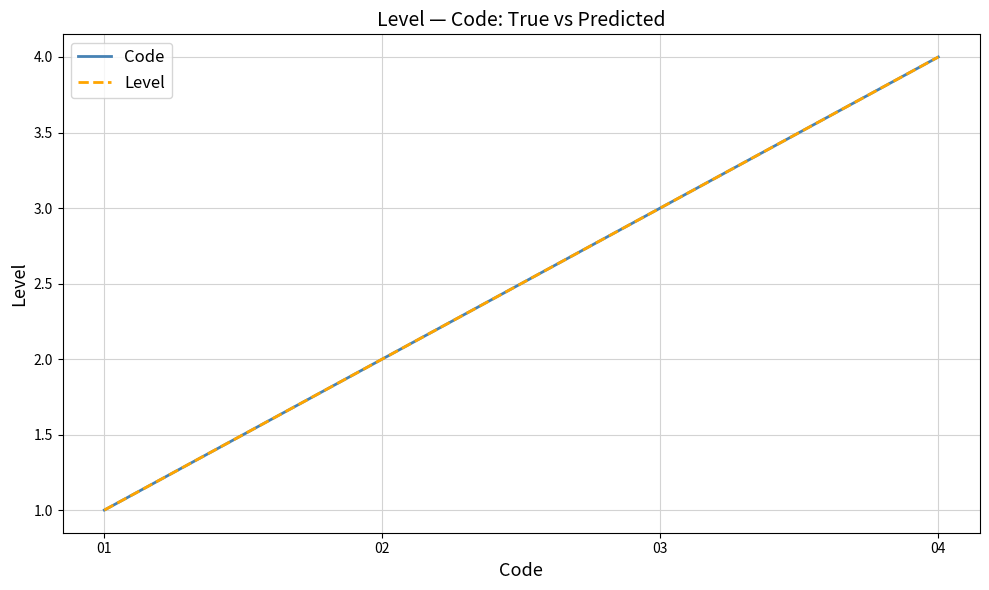

Does the chart display data point markers on the line(s)?

No